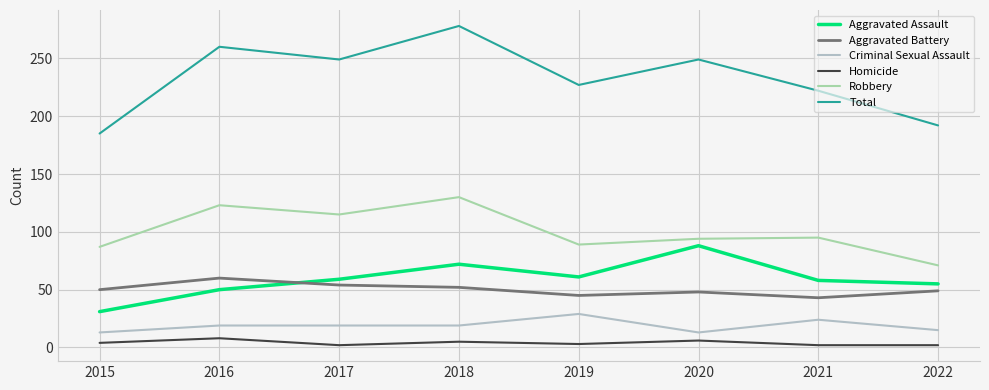

At which label is Homicide closest to 5?

2018